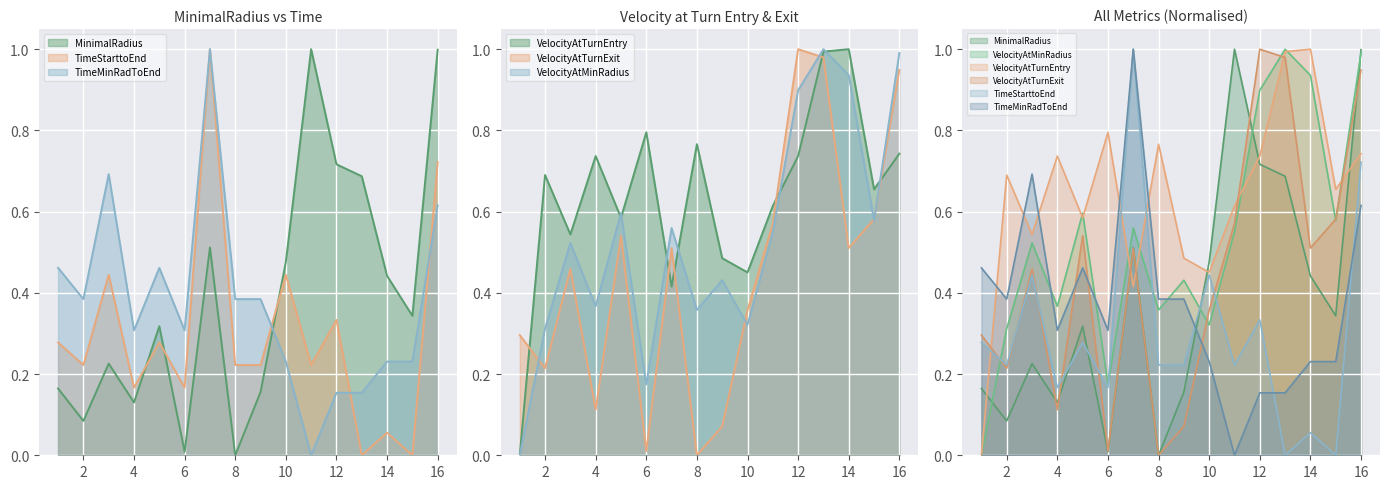

How many positive values does the MinimalRadius series have?

15